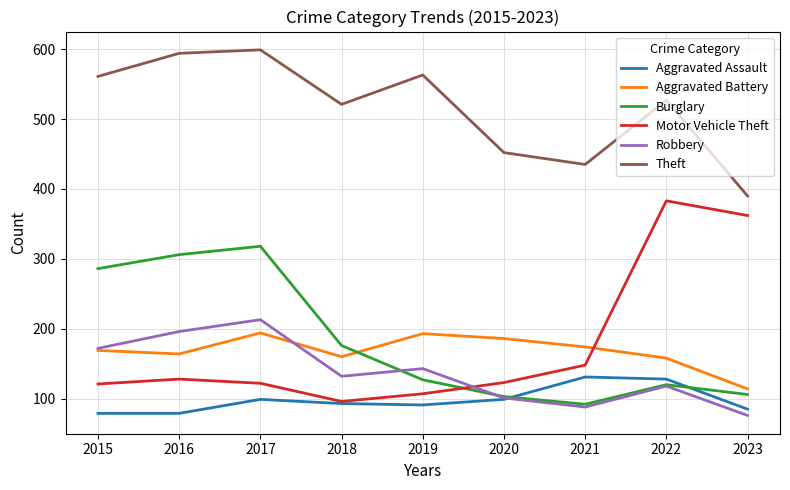

Which series has the widest spread of values?

Motor Vehicle Theft